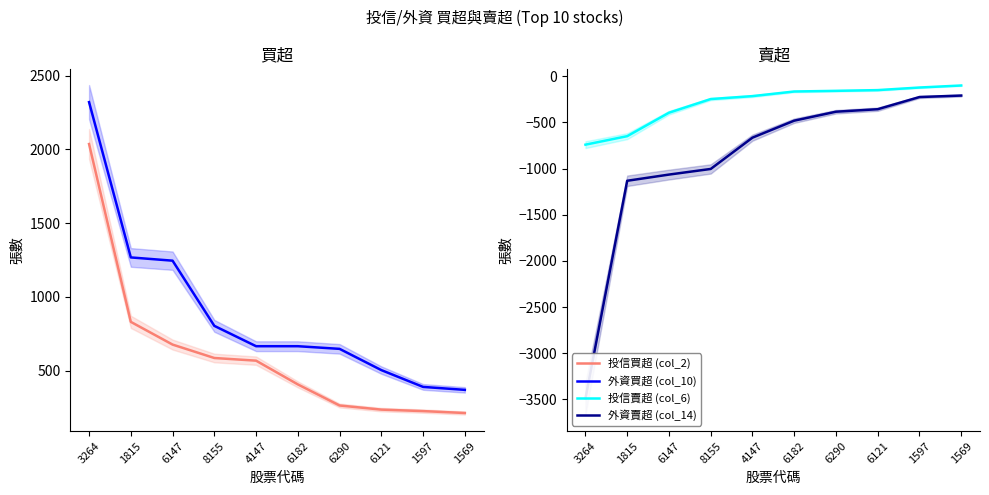

At which category does the chart reach its minimum across all series?

3264